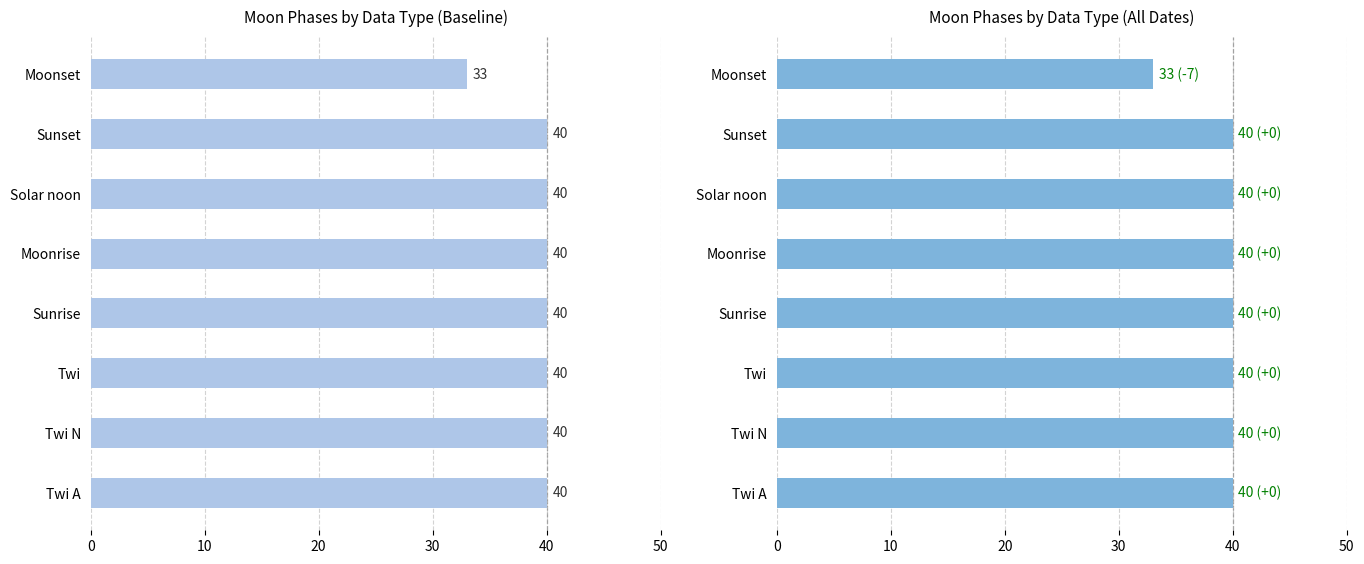

What is the maximum value shown in the chart?

40